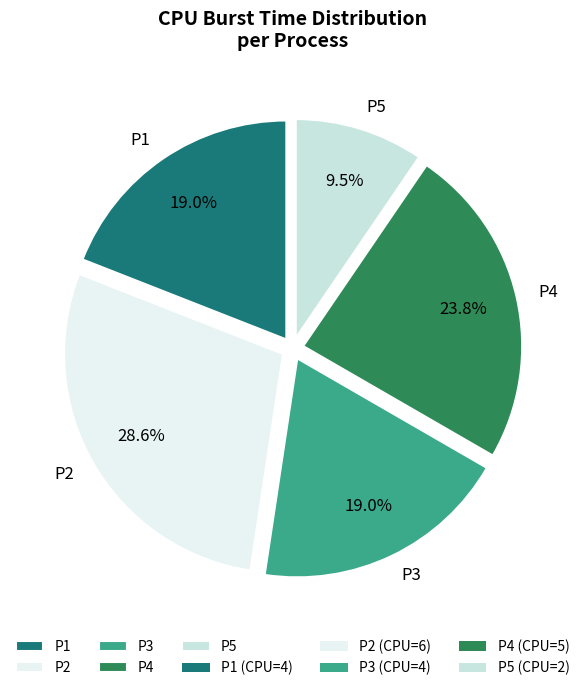

Count the number of slices in the pie.

5